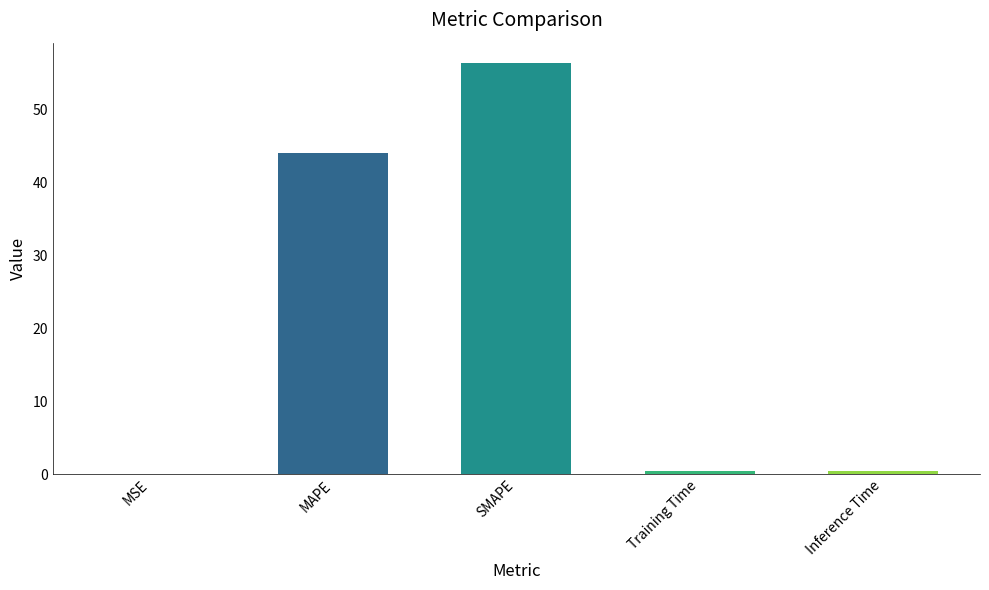

What is the greatest value displayed?

56.3